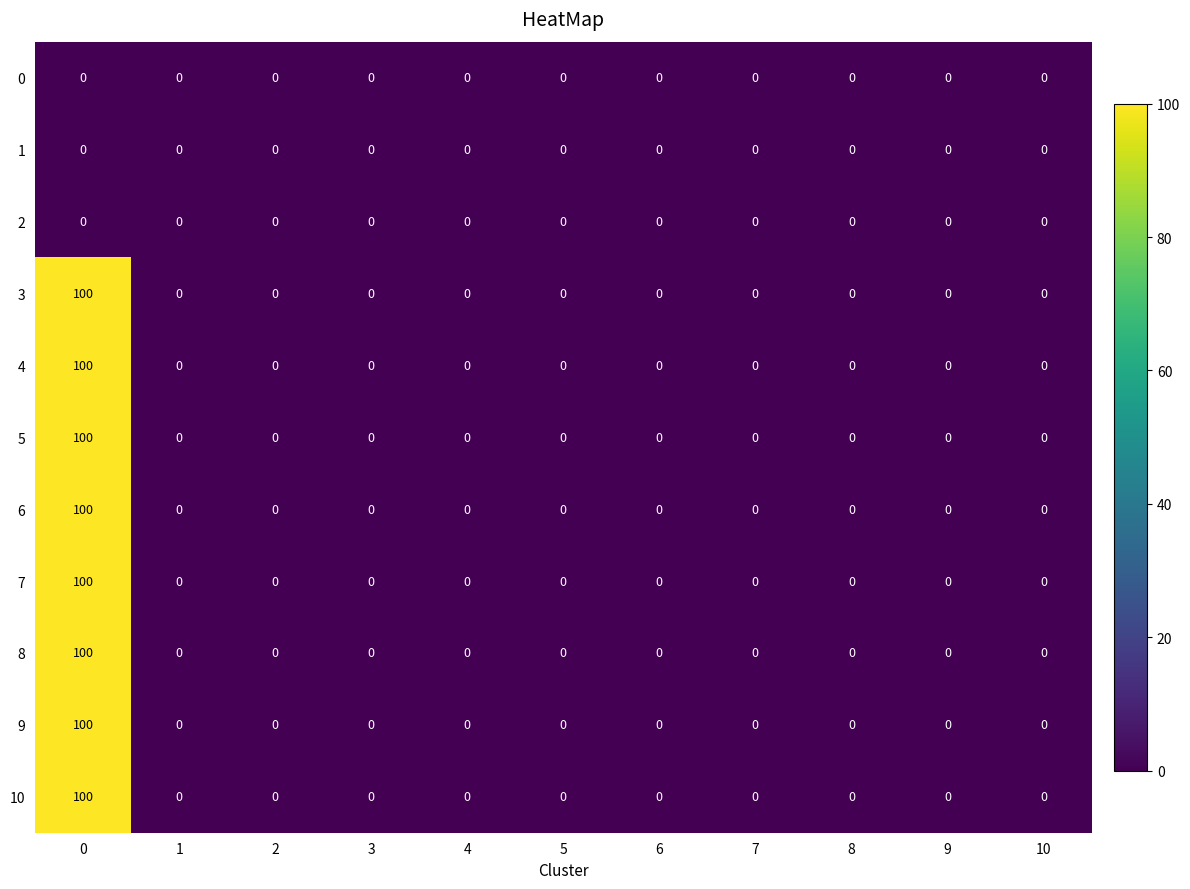

True or false: 10 has a value of 57 at 6.

False